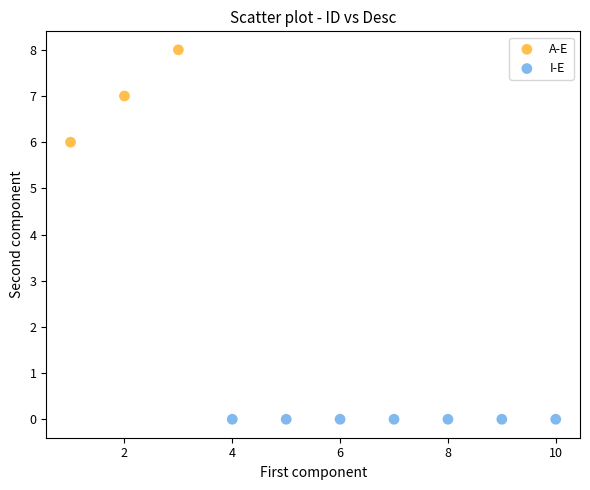

Which series reaches the minimum Y coordinate?

I-E